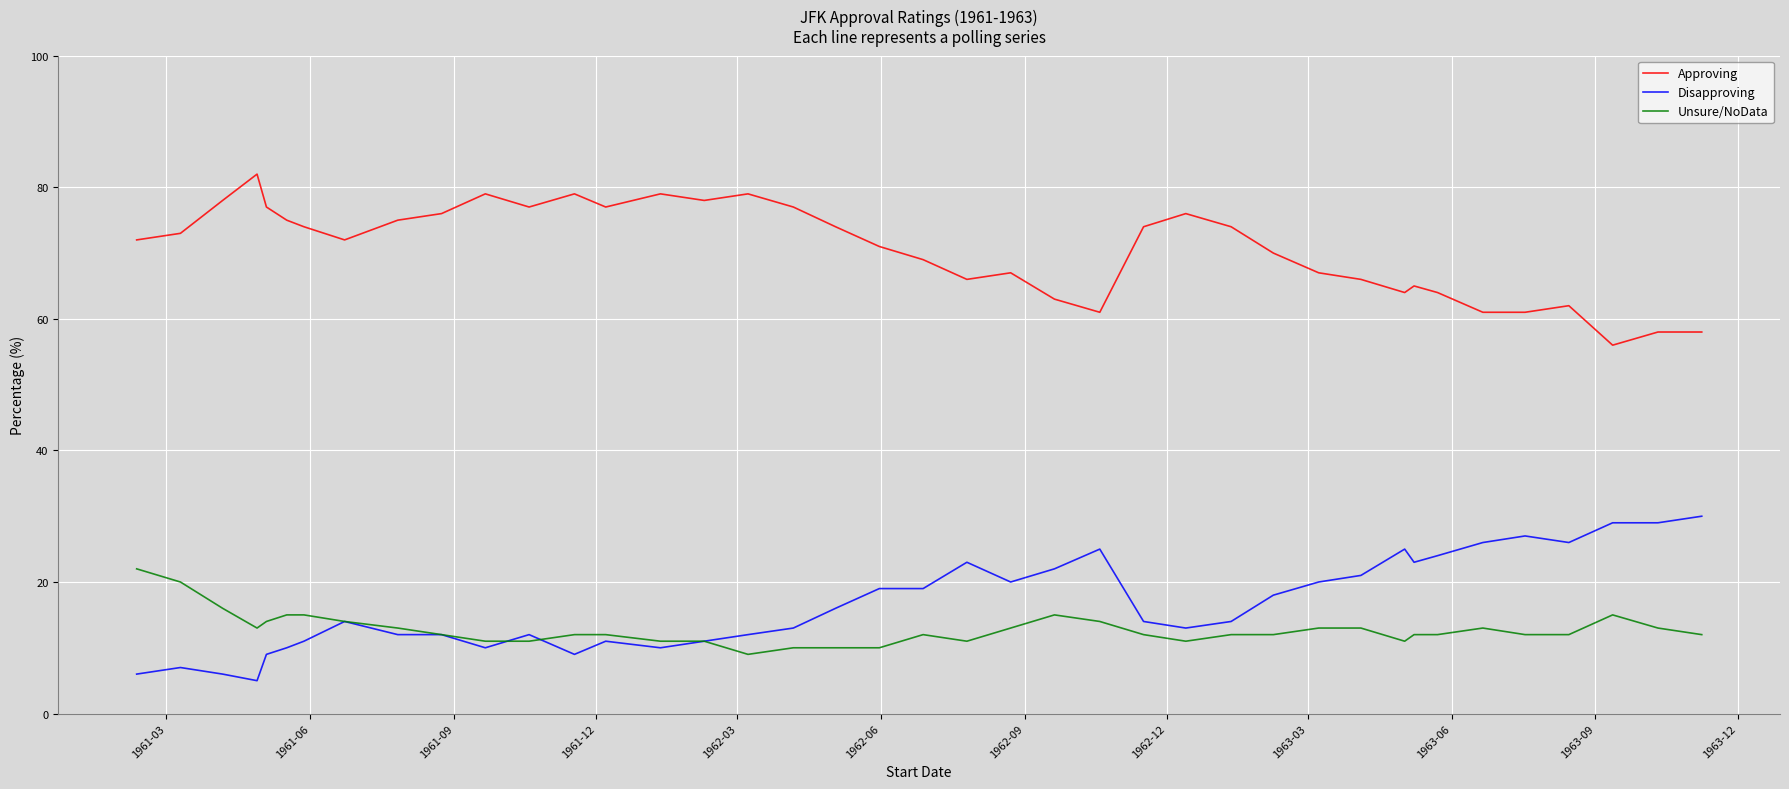

What is the minimum value shown in the chart?

5